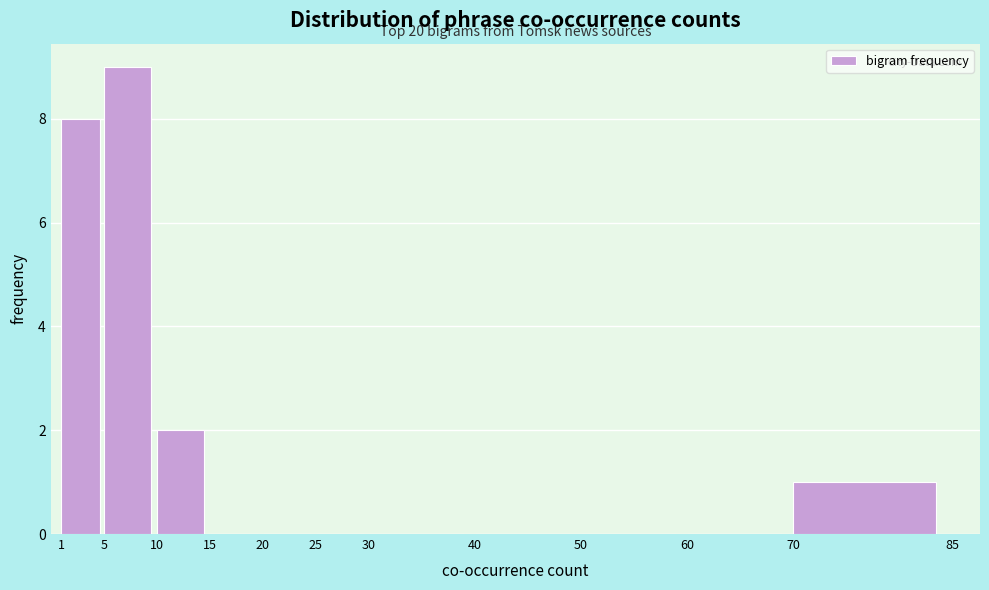

Over which range of the x-axis is the bar tallest?

5 to 10